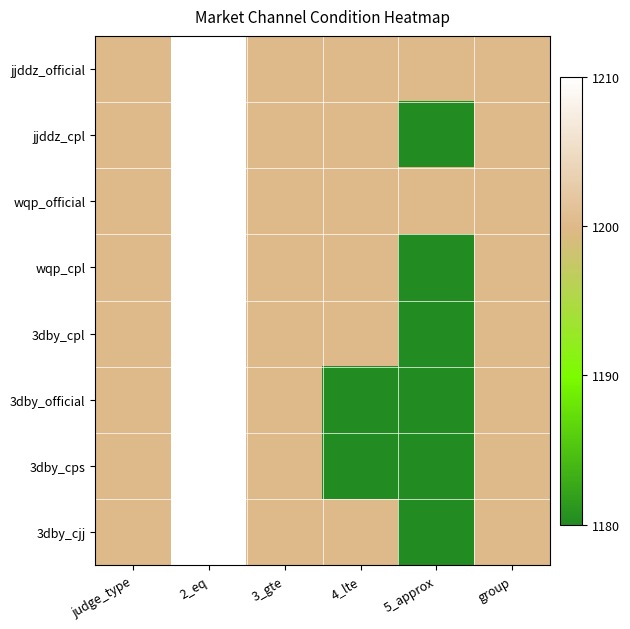

Which series has the largest total across all categories?

jjddz_official